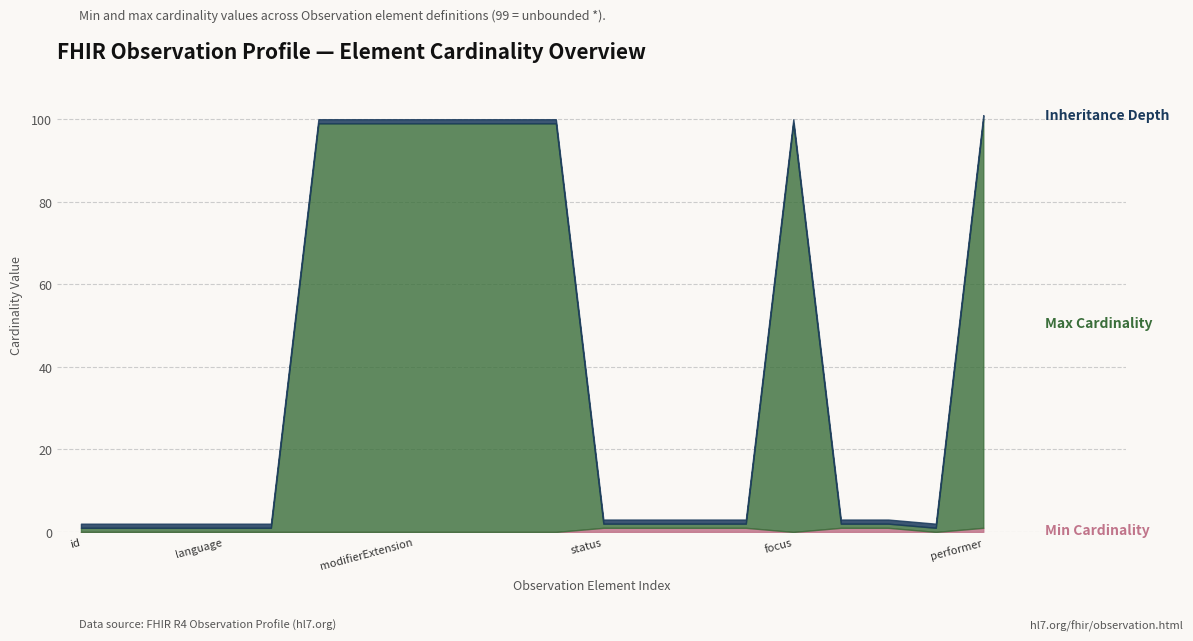

Does the chart display data point markers on the line(s)?

No